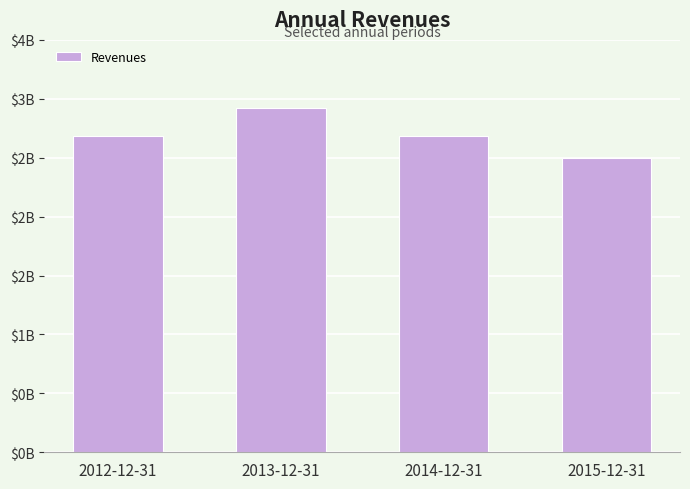

Which category has the highest value across all series?

2013-12-31